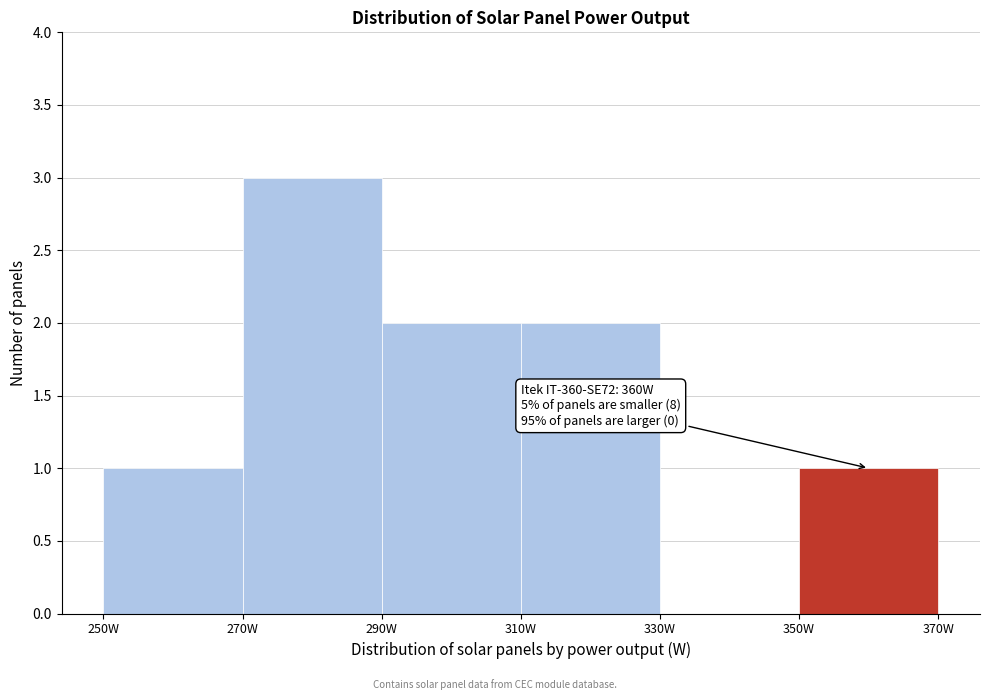

Over which range of the x-axis is the bar tallest?

270 to 290